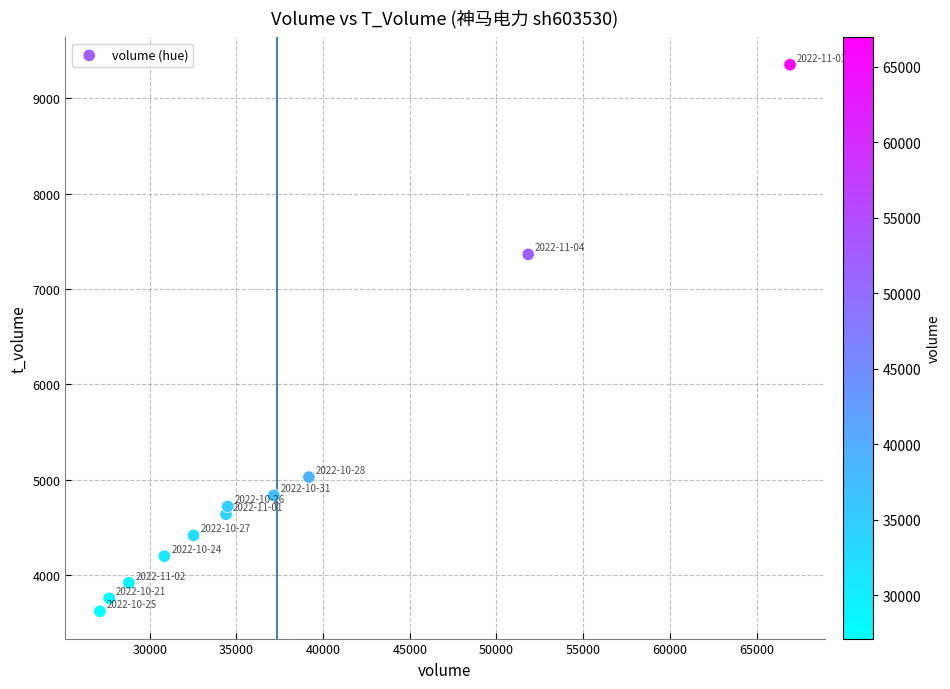

What Y value in the scatter plot is closest to 6486?

7363